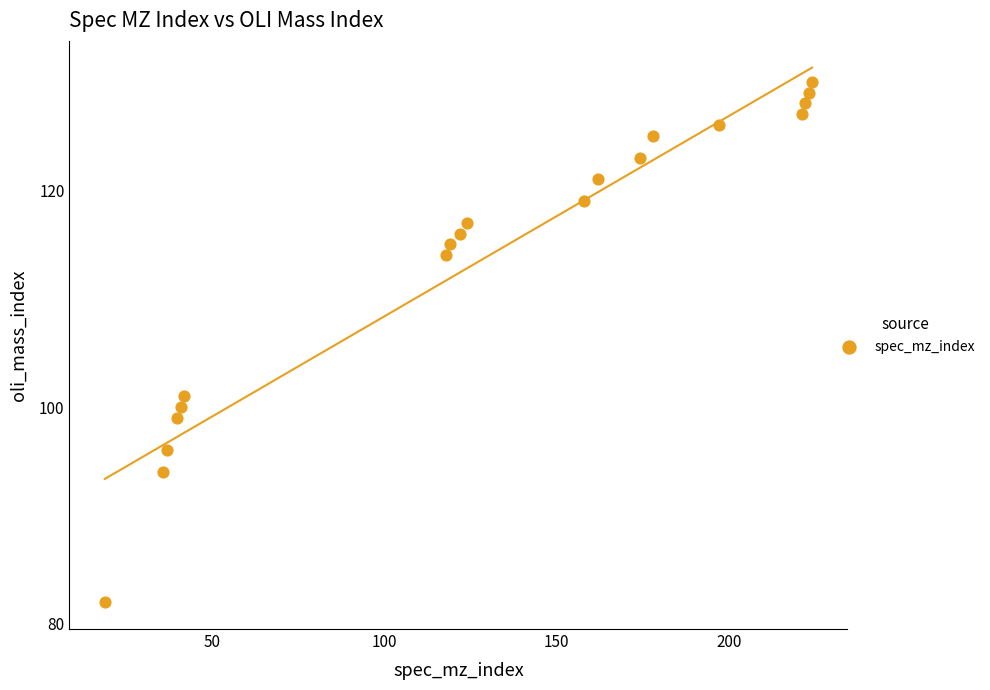

What is the range of X values (max minus min)?

205